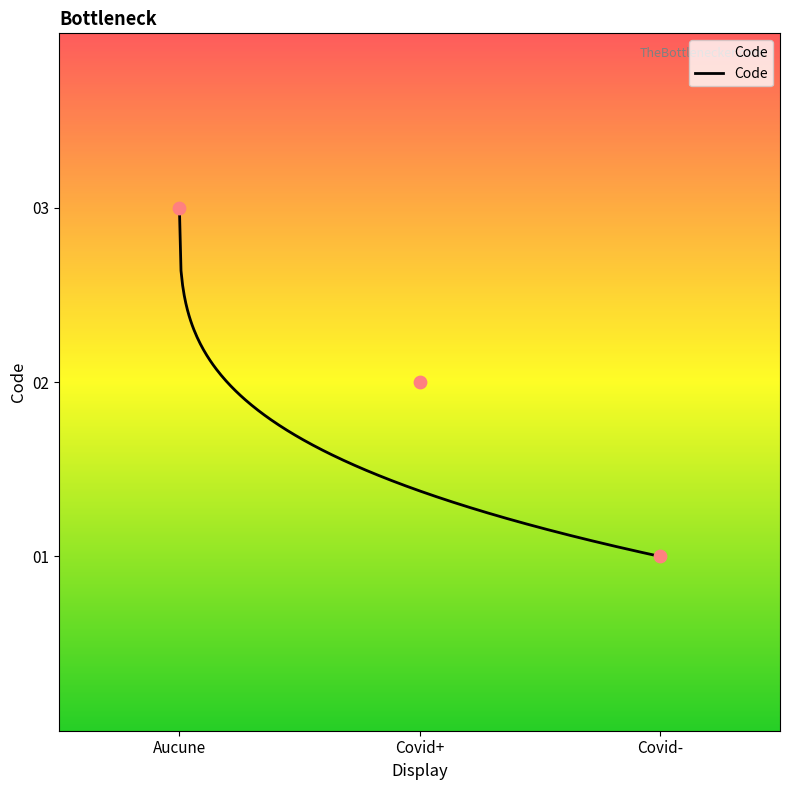

Approximately how many times larger is the value at Covid+ compared to Aucune?

0.7